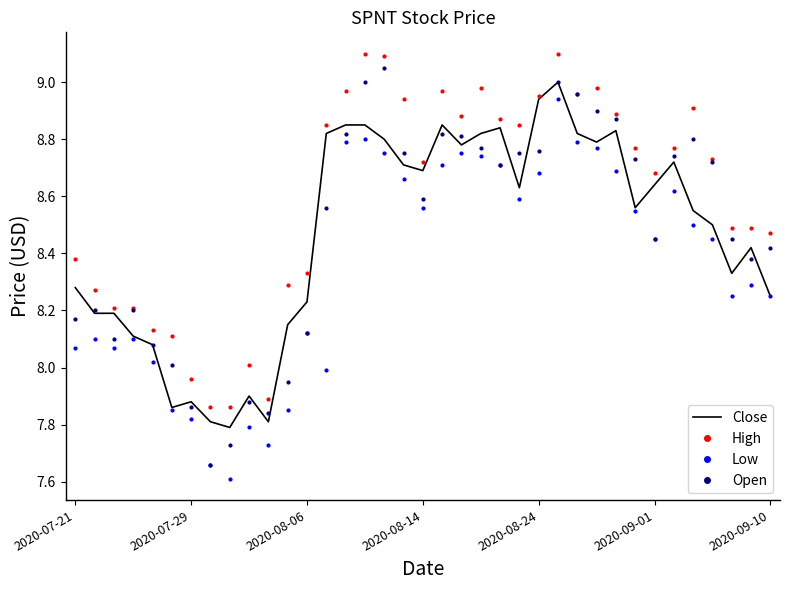

What is the minimum value shown in the chart?

7.6